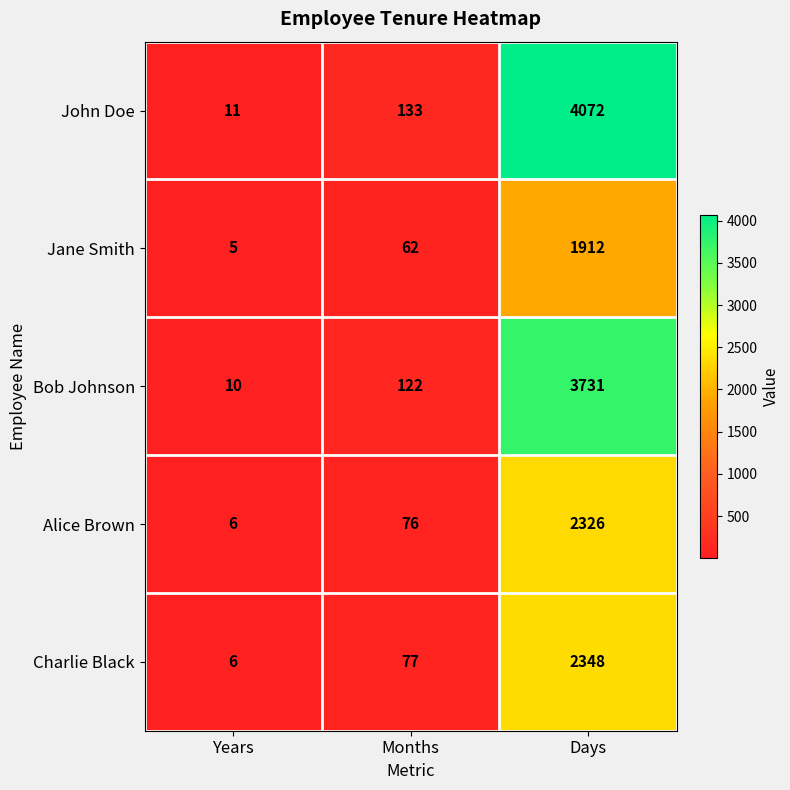

Which series has the largest total across all categories?

John Doe